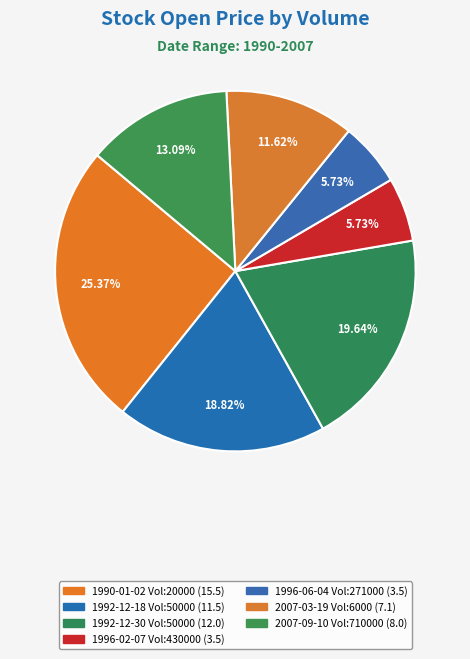

How many segments does this pie chart have?

7